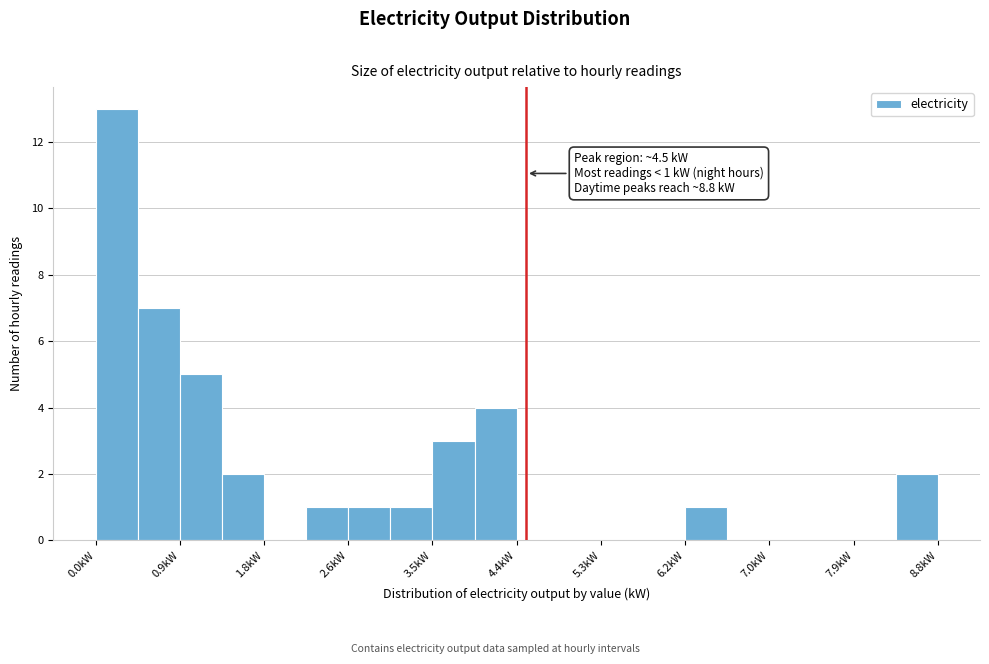

Over which range of the x-axis is the bar tallest?

0.0 to 0.4